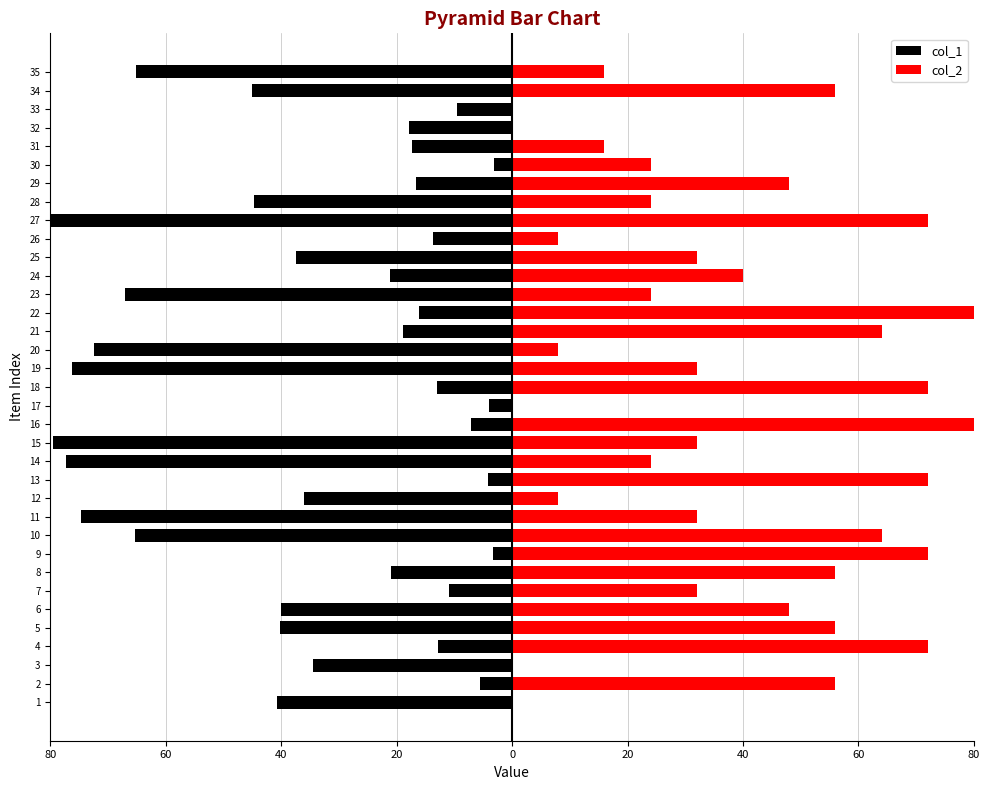

What is the sum of all col_2 values?

1320.0